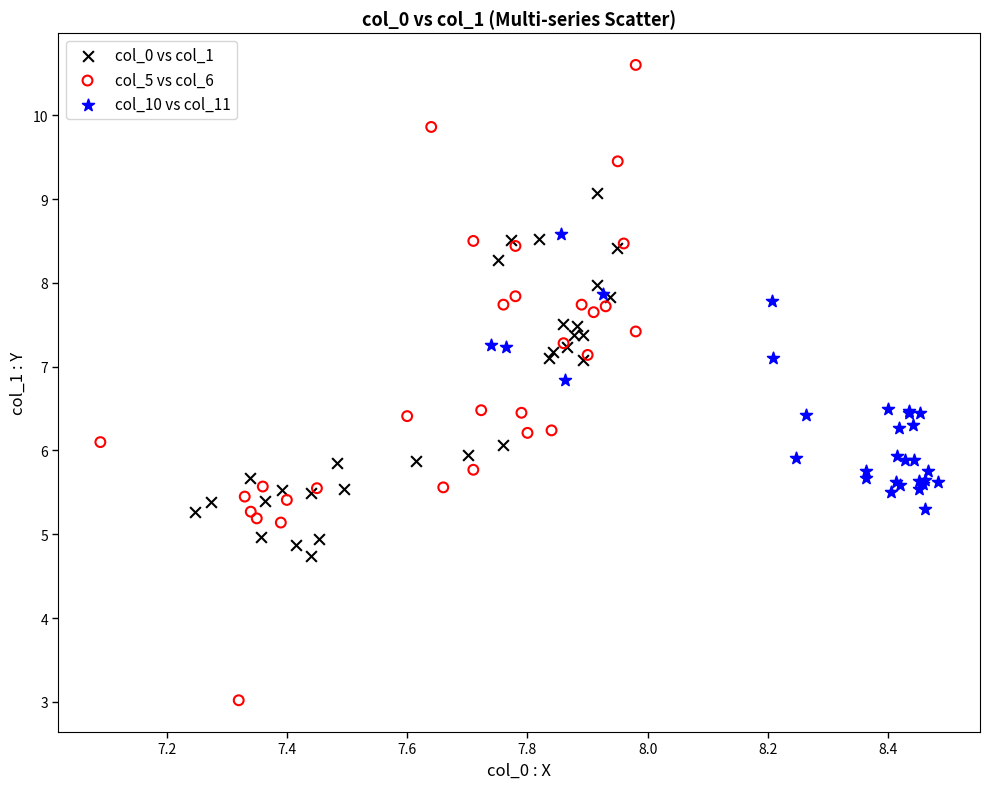

Which series reaches the minimum Y coordinate?

col_5 vs col_6